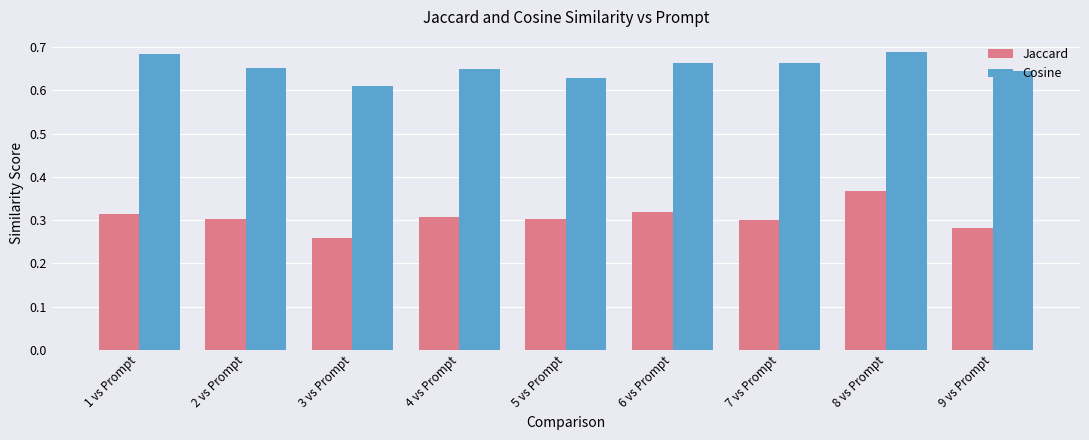

What is the total value across all series at 5 vs Prompt?

0.9